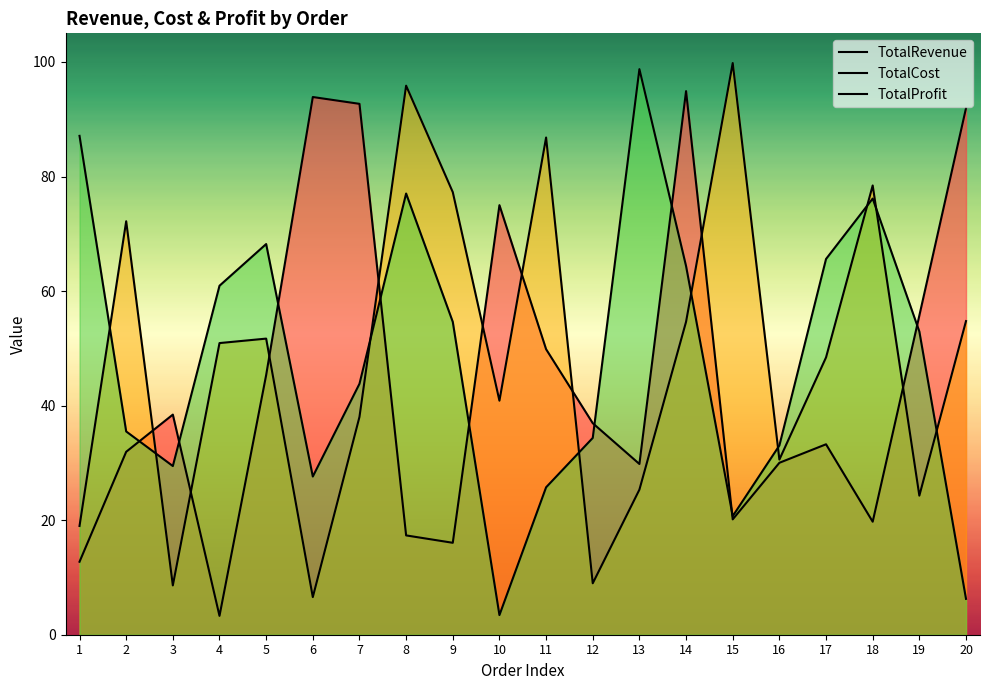

Reading left to right, list all the values displayed in this chart.

TotalRevenue: 12.7	31.9	38.4	3.3	45.3	93.9	92.7	17.3	16.1	75.0	49.9	36.9	29.8	94.9	20.1	30.0	33.2	19.7	55.7	91.9
TotalCost: 19.0	72.2	8.6	50.9	51.7	6.6	38.0	95.9	77.3	40.9	86.8	9.0	25.3	54.6	99.8	30.6	48.4	78.4	24.3	54.8
TotalProfit: 87.1	35.5	29.4	60.9	68.2	27.6	43.8	77.0	54.6	3.4	25.7	34.4	98.8	64.4	20.7	33.0	65.6	76.2	52.9	6.3